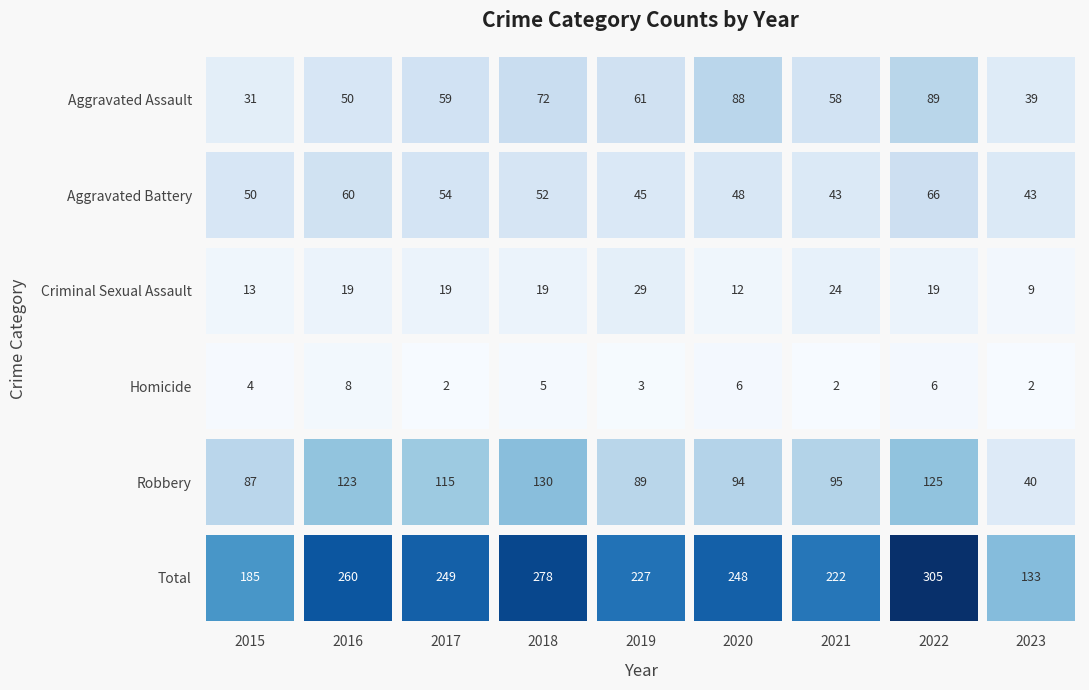

At which label does Aggravated Assault reach its minimum?

2015